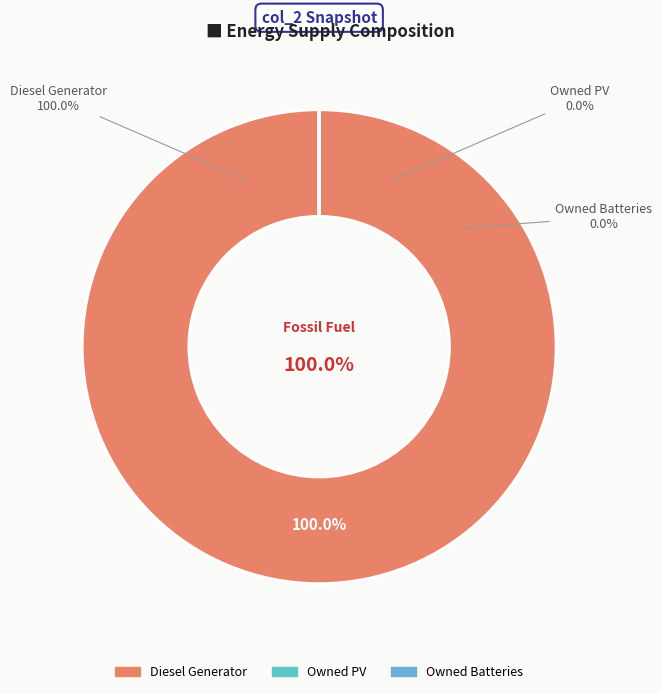

How many slices are in this pie chart?

3